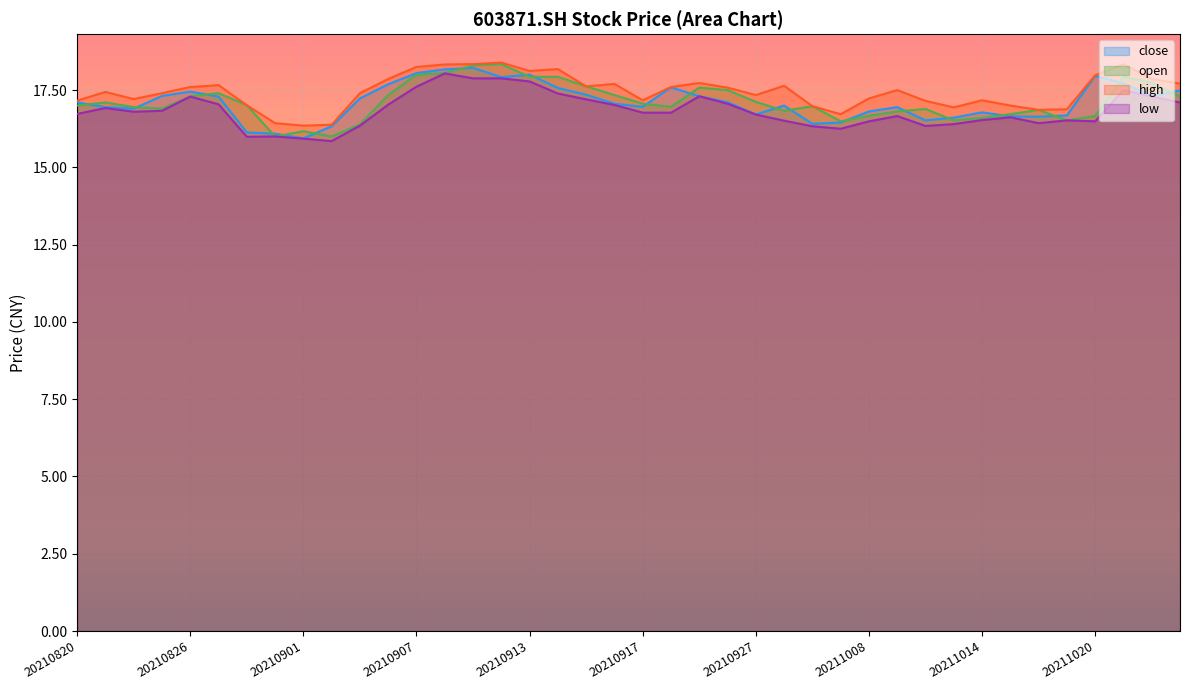

At which category does high reach its first local valley?

20210824